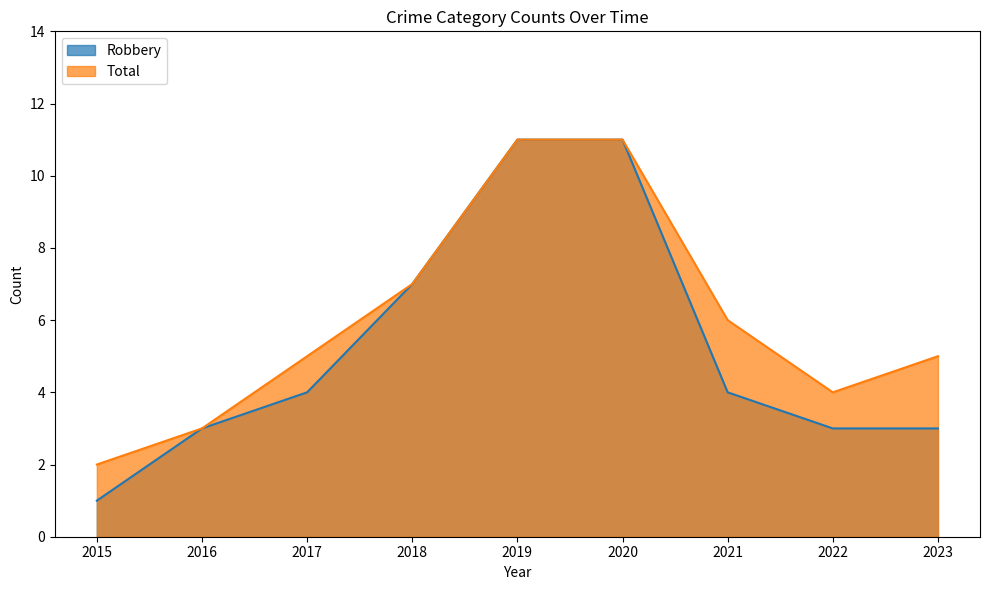

What is the spread (max minus min) of values at 2022?

1